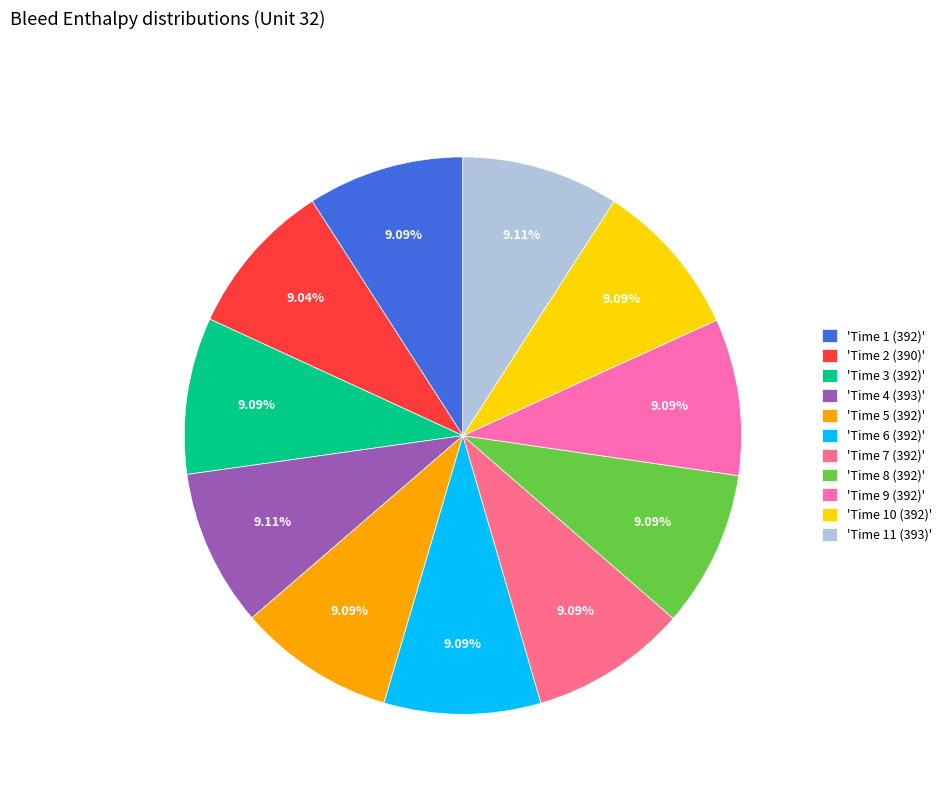

Is the sum of 'Time 3 (392)' and 'Time 8 (392)' greater than half?

No